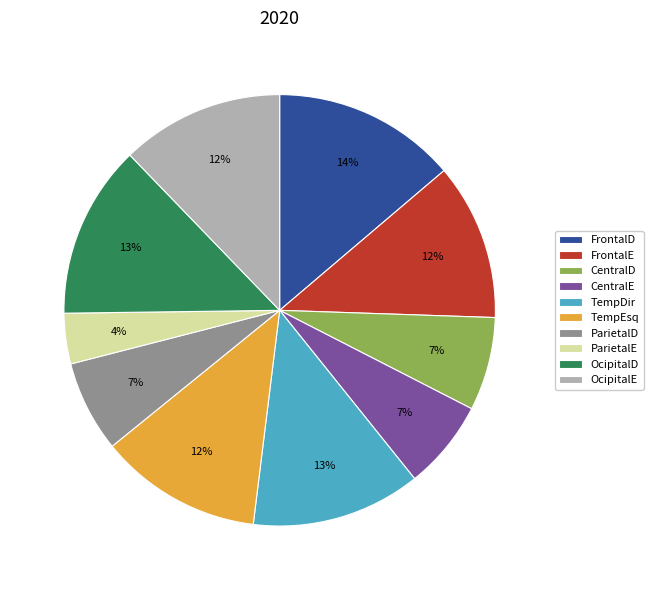

To the nearest percent, what portion does ParietalE represent?

4%